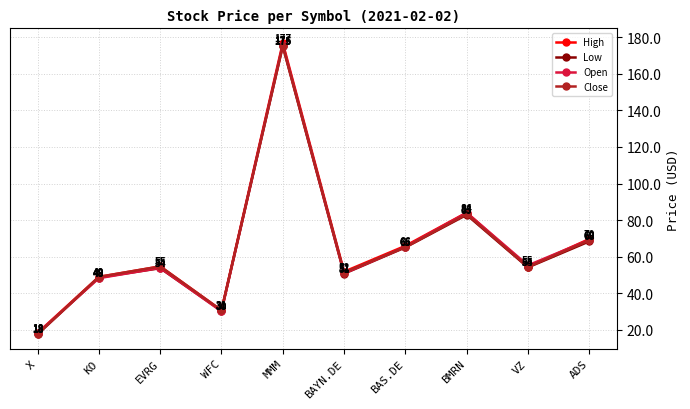

True or false: High has more than 2 interior local peaks.

True